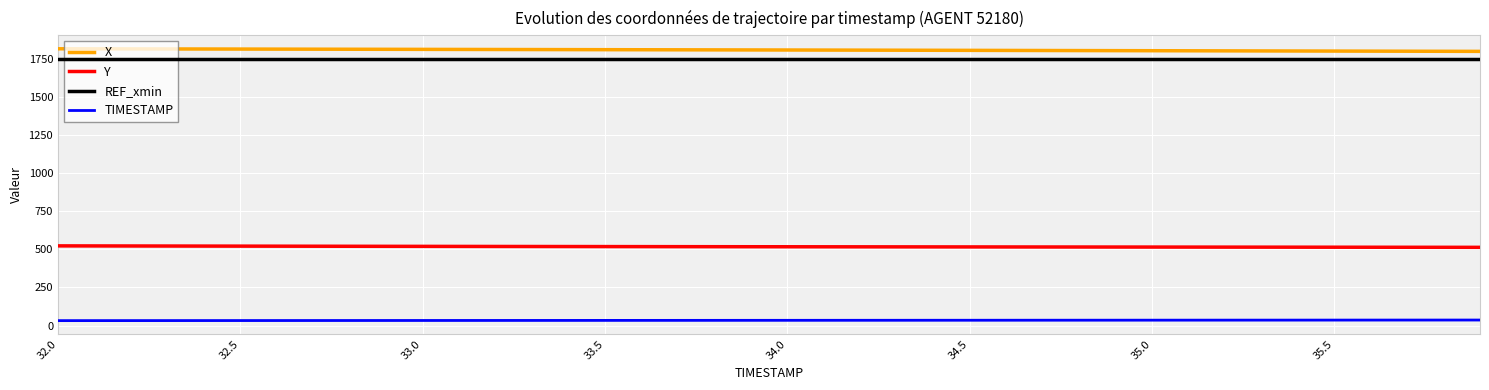

What is the greatest value displayed?

1813.8